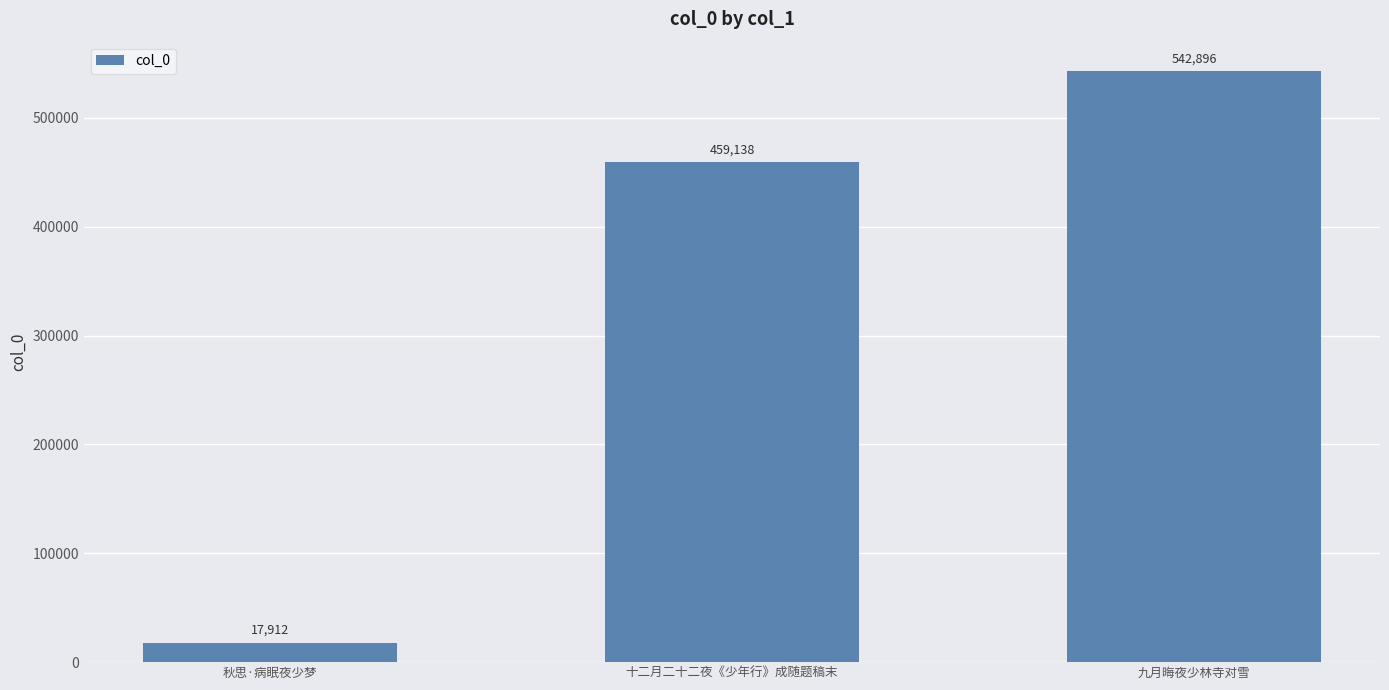

What is the ratio of the value at 十二月二十二夜《少年行》成随题稿末 to the value at 秋思·病眠夜少梦?

25.6